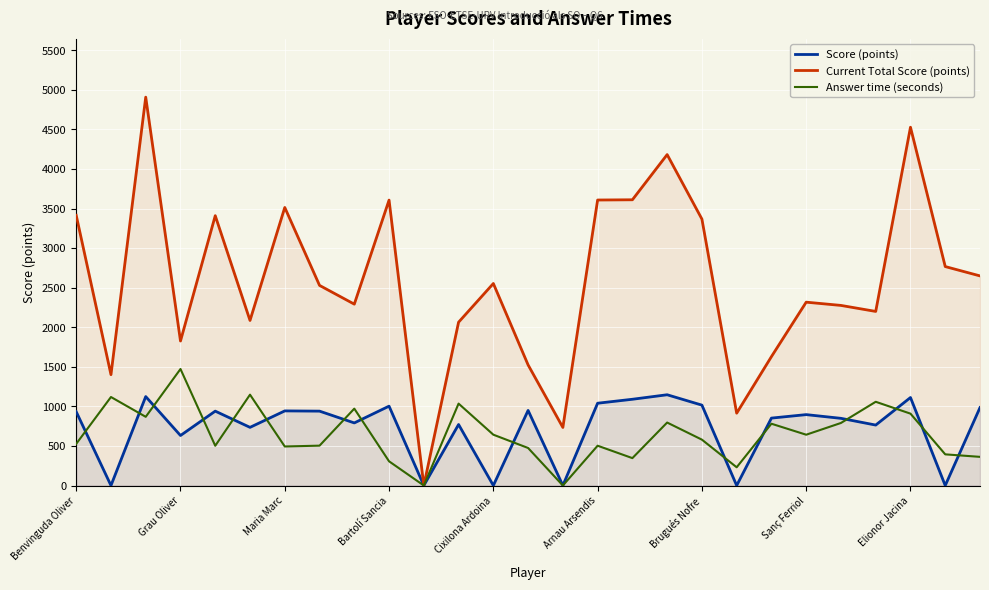

Read the Current Total Score (points) value at 11.

2064.0